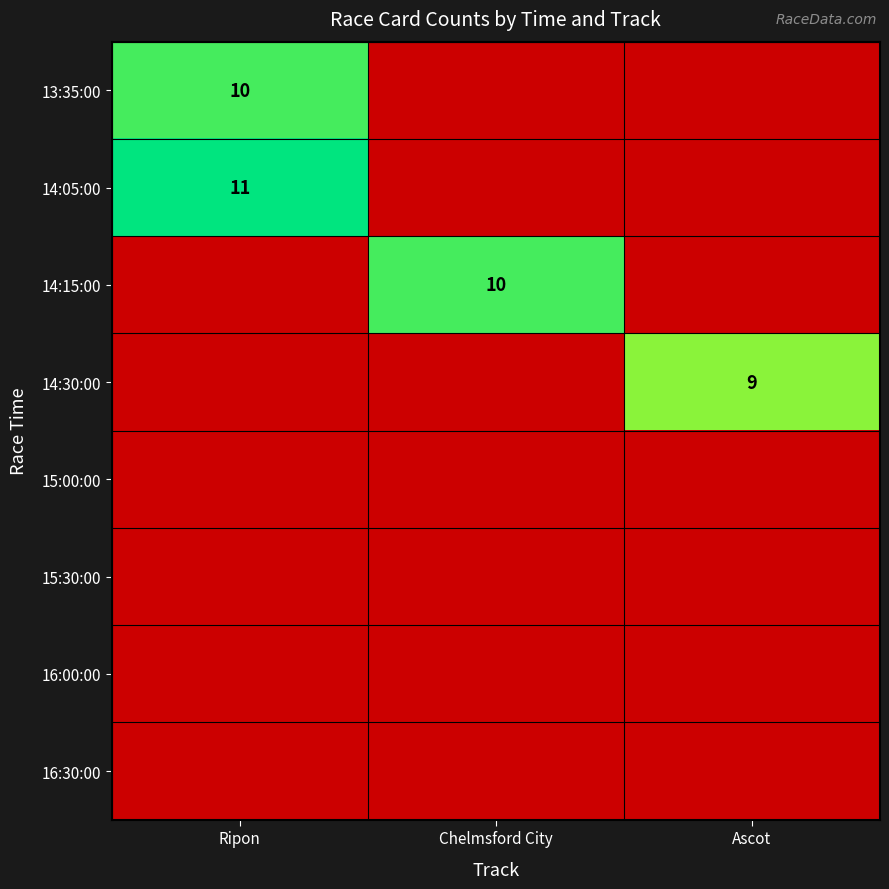

Is it true that 14:30:00 equals 9 at Ascot?

True